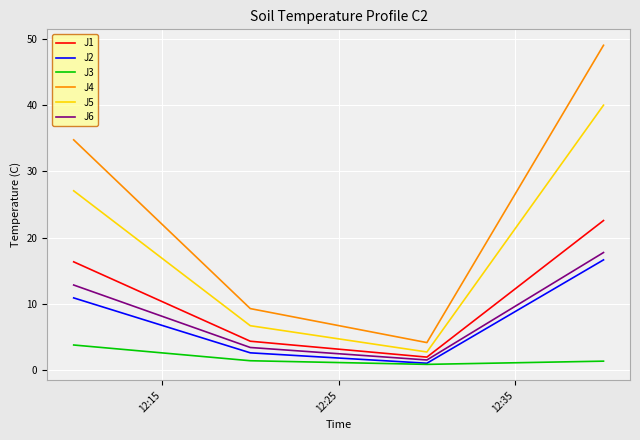

Which series has the largest total across all categories?

J4